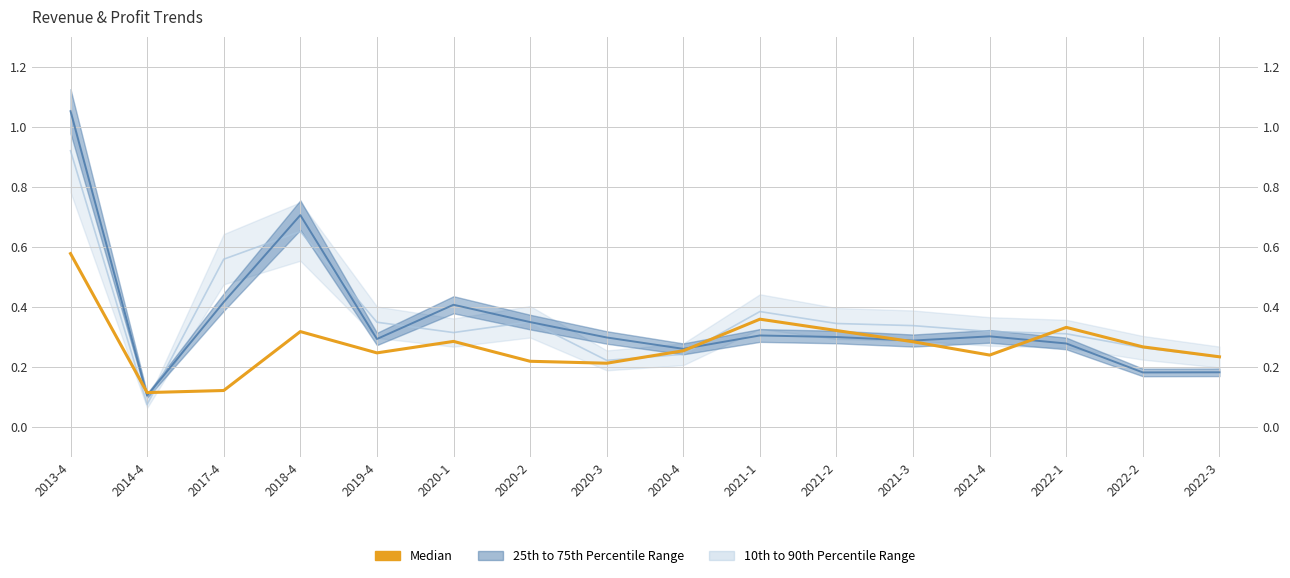

Where is the first local maximum?

2018-4